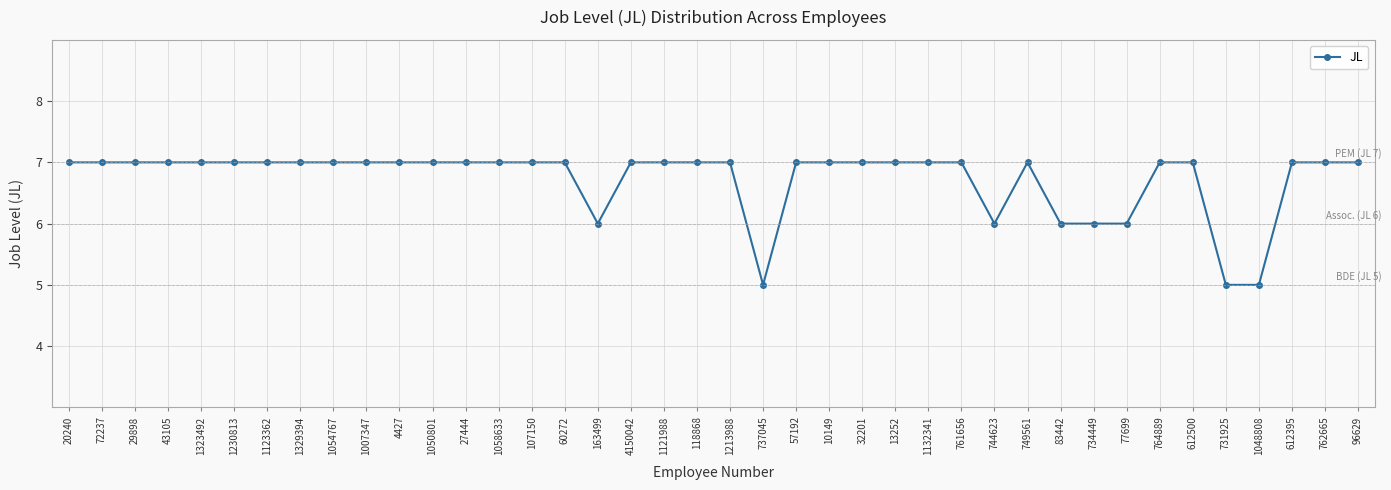

Reading left to right, what are all the values shown in this chart?

20240=7	72237=7	29898=7	43105=7	1323492=7	1230813=7	1123362=7	1329394=7	1054767=7	1007347=7	4427=7	1050801=7	27444=7	1058633=7	107150=7	60272=7	163499=6	4150042=7	1121988=7	118868=7	1213988=7	737045=5	57192=7	10149=7	32201=7	13252=7	1132341=7	761656=7	744623=6	749561=7	83442=6	734449=6	77699=6	764889=7	612500=7	731925=5	1048808=5	612395=7	762665=7	96629=7